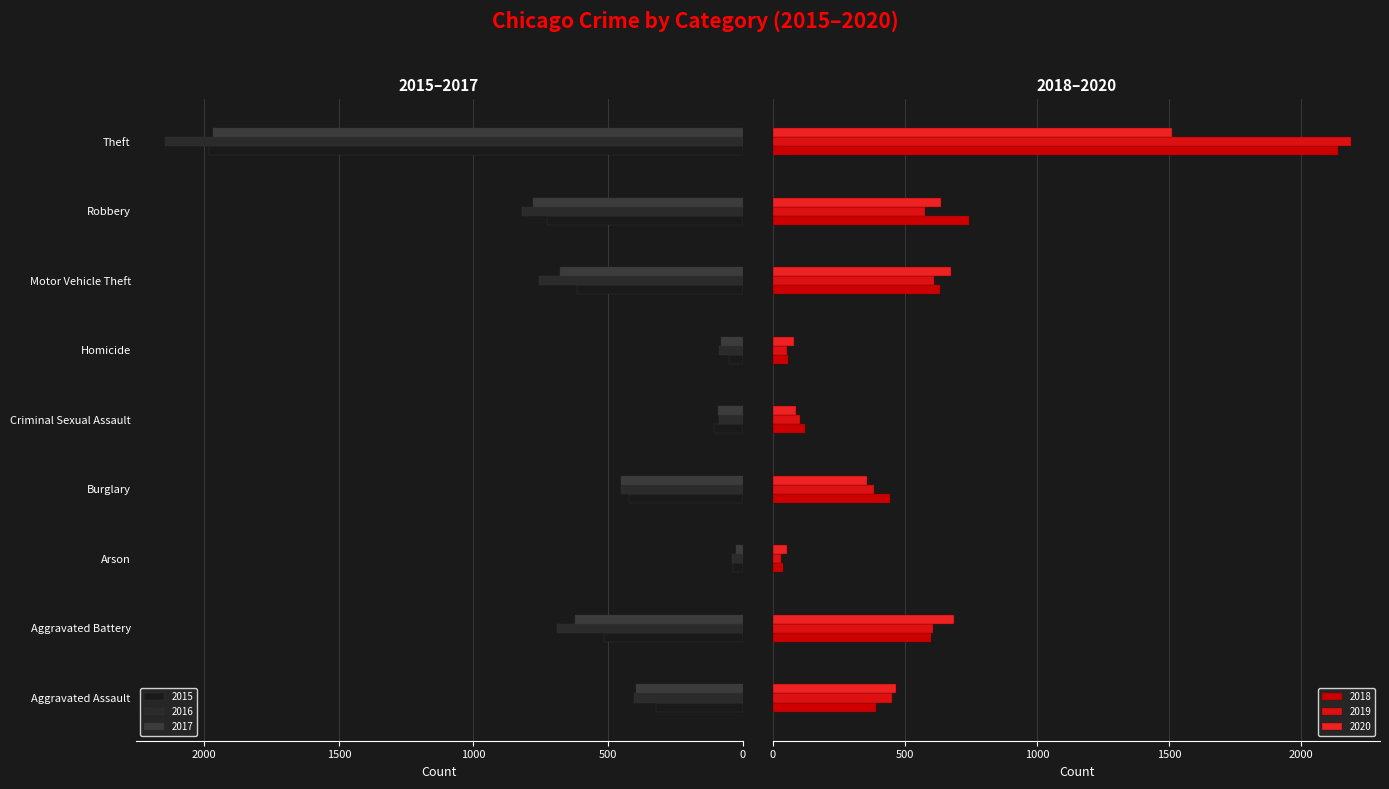

What is the smallest value displayed?

23